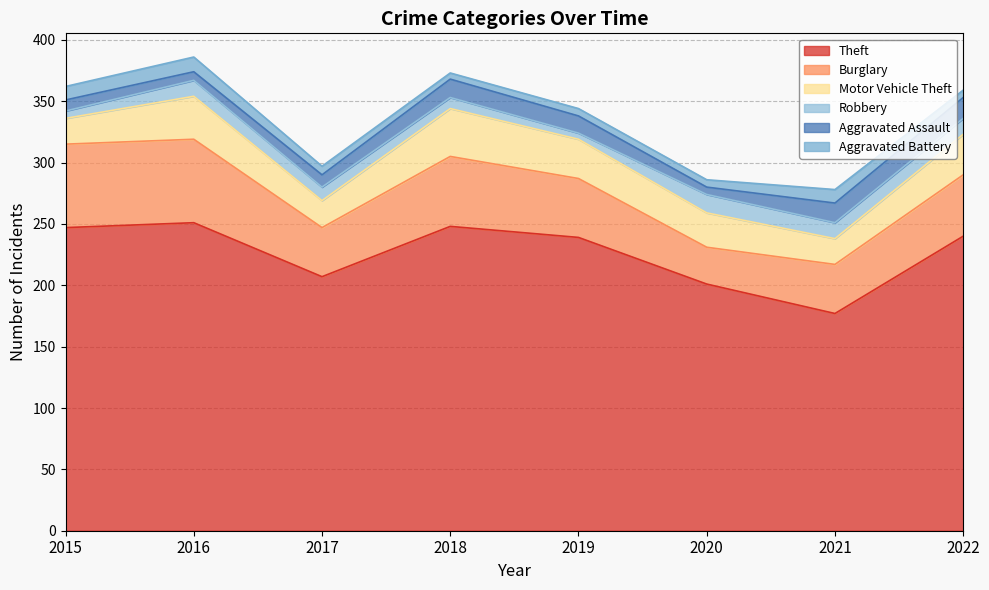

At 2017, list the series in order from smallest to largest.

Aggravated Battery, Aggravated Assault, Robbery, Motor Vehicle Theft, Burglary, Theft